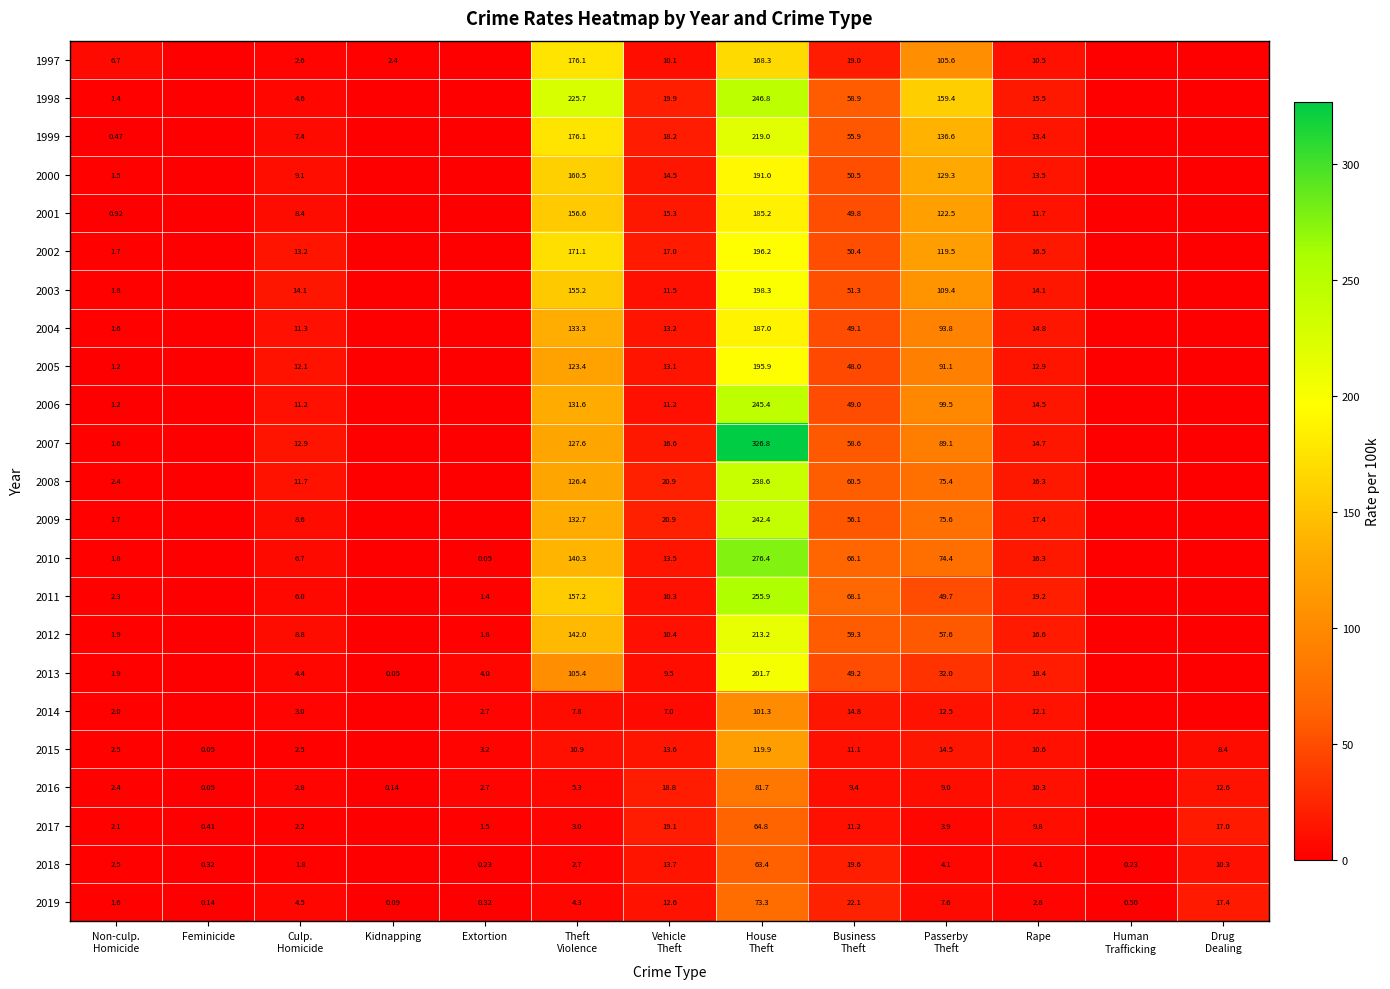

At which category is the sum across all series the highest?

House
Theft